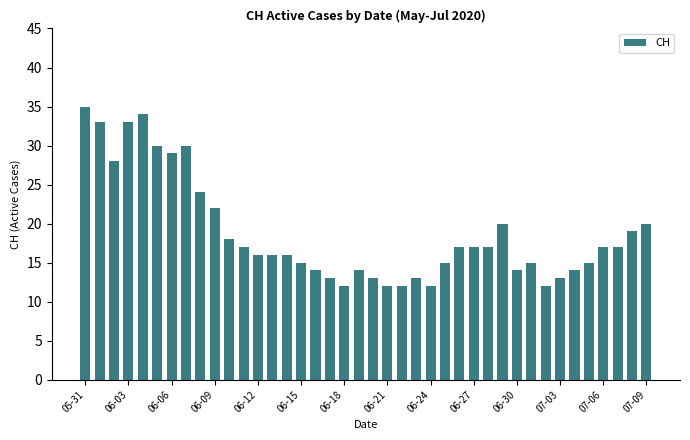

Reading left to right, list all the values displayed in this chart.

35	33	28	33	34	30	29	30	24	22	18	17	16	16	16	15	14	13	12	14	13	12	12	13	12	15	17	17	17	20	14	15	12	13	14	15	17	17	19	20